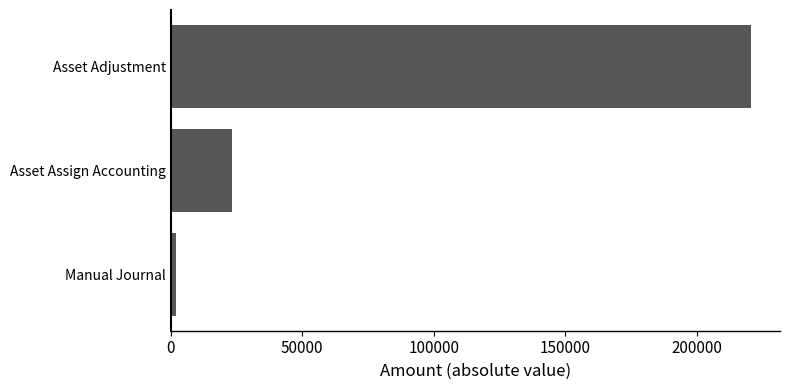

Where is the data nearest to the value 111243?

Asset Assign Accounting